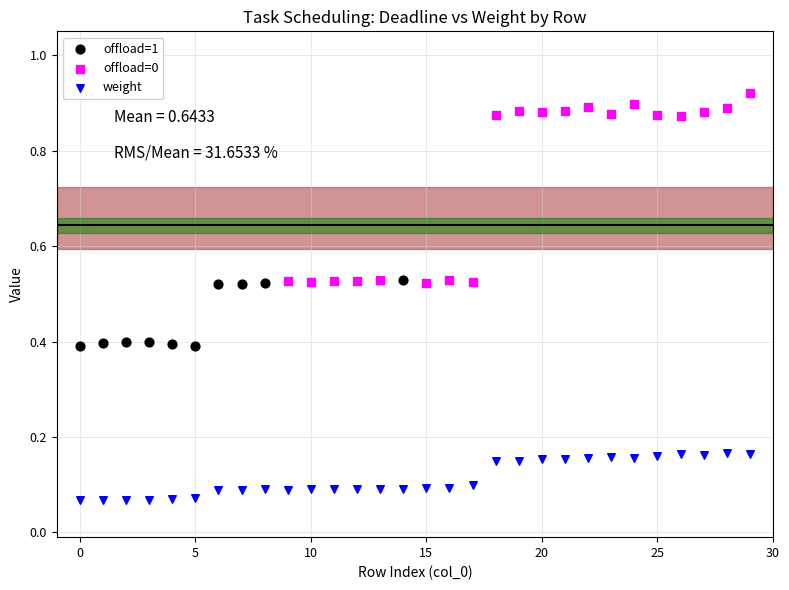

Which series contains the lowest Y value?

weight